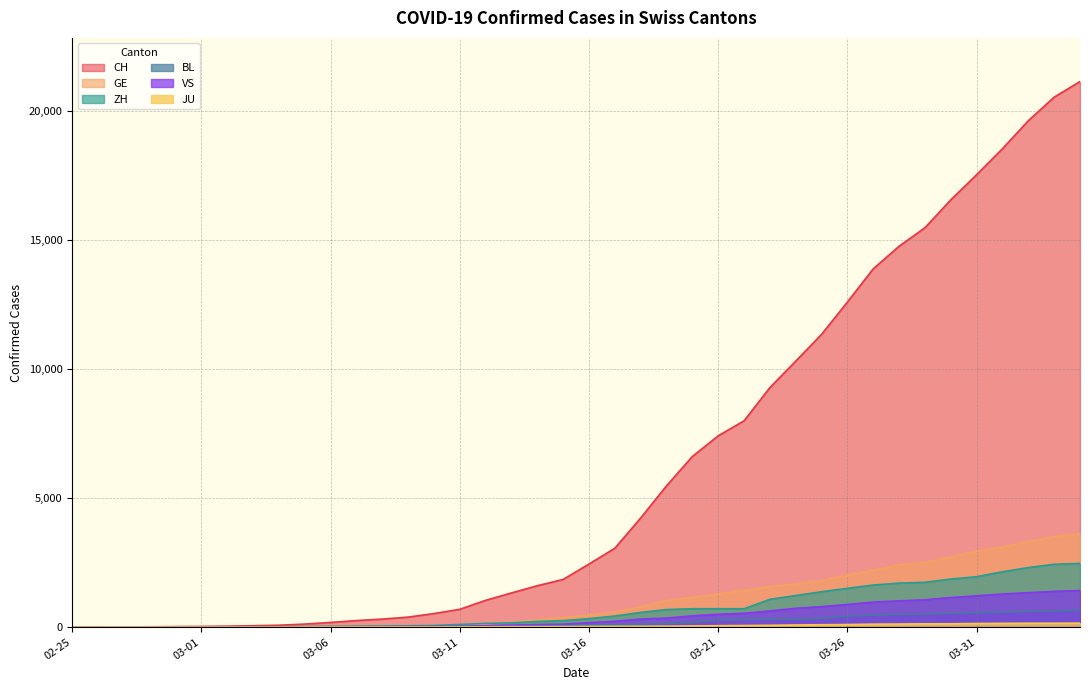

What is the total value across all series at 2020-04-02?

27329